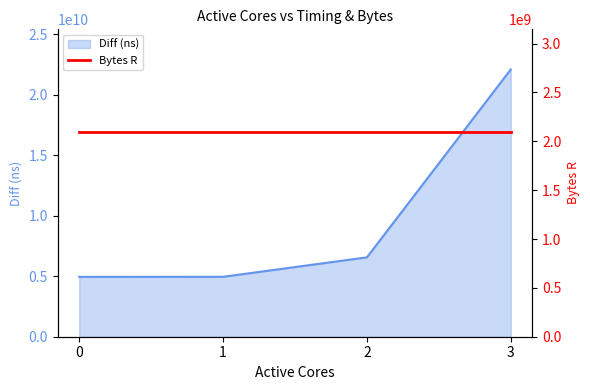

What is the change in value from 0 to 3?

+17151025112